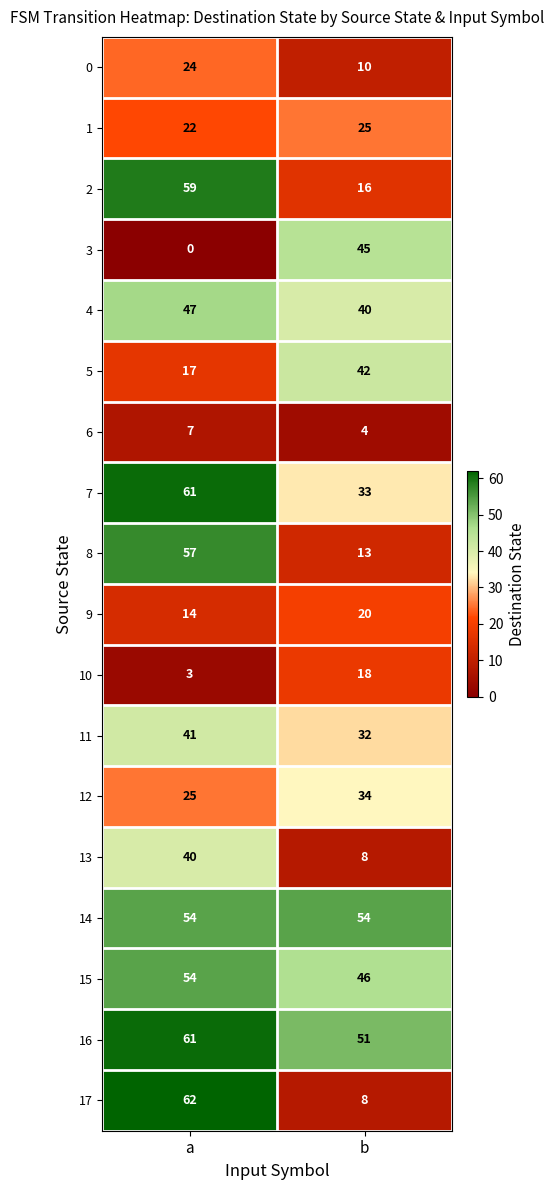

True or false: 10 has a value of 29 at b.

False